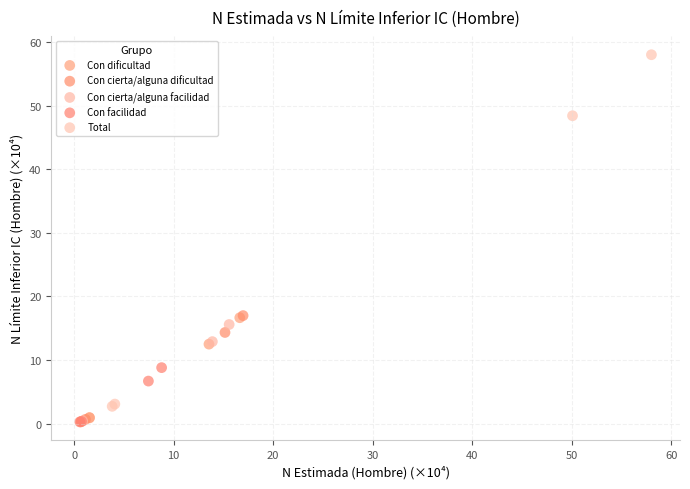

Which series has the widest spread of Y values?

Total